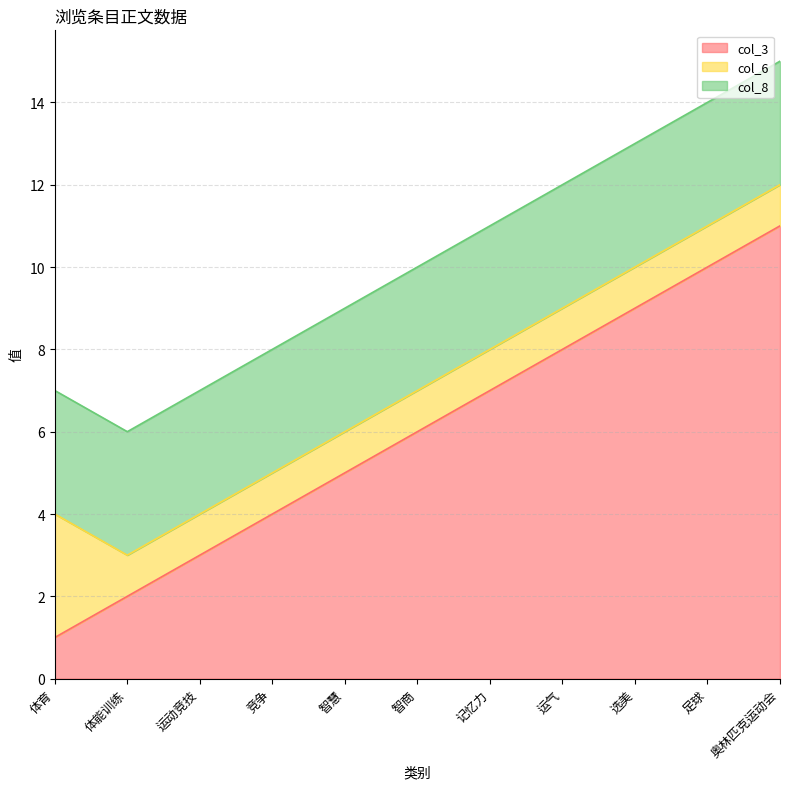

At how many categories does at least one series exceed 2?

11